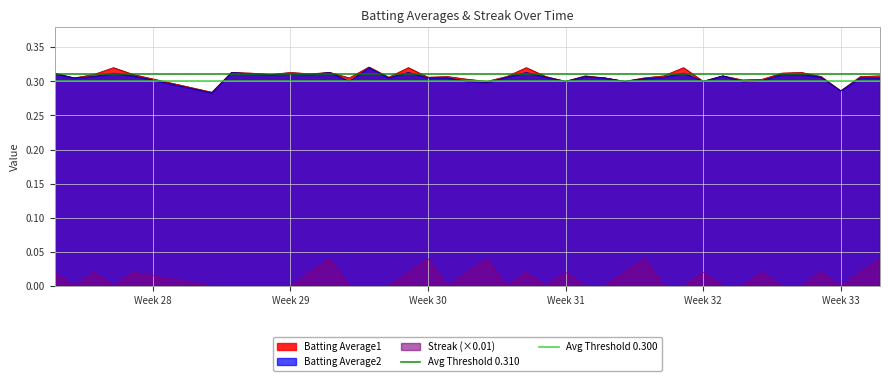

How many lines are shown in the chart?

2